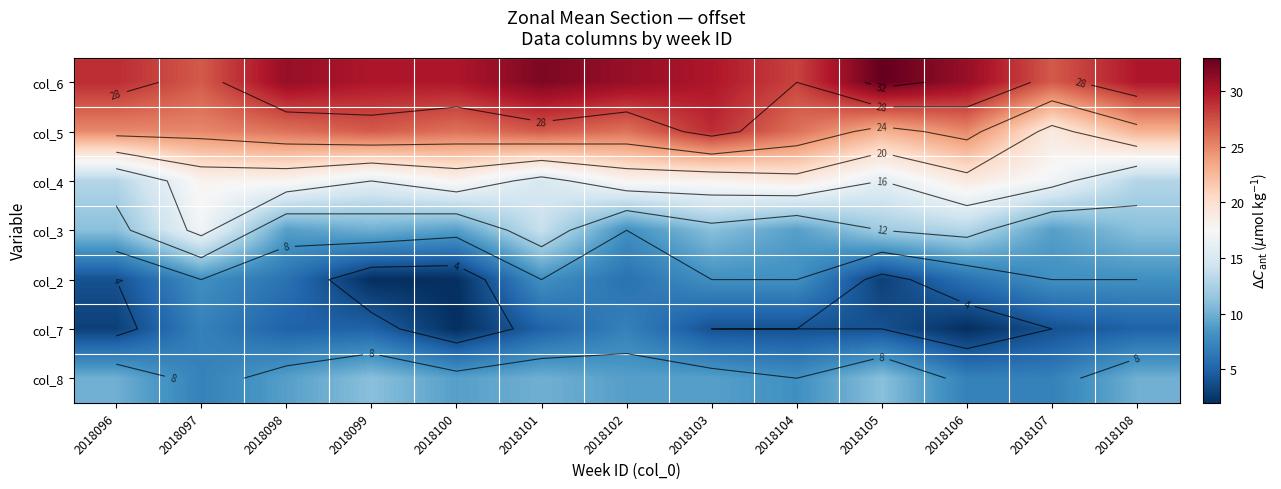

Where is col_3 nearest to the value 12?

2018105